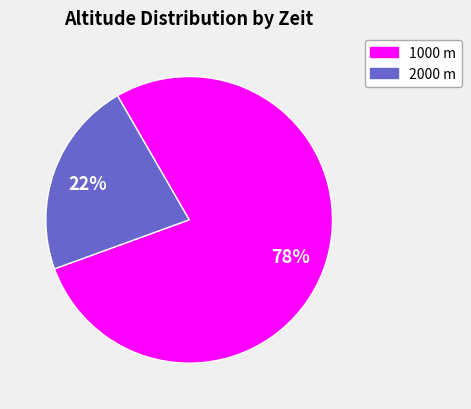

To the nearest percent, what is the difference between the 1000 m and 2000 m slice percentages?

56%